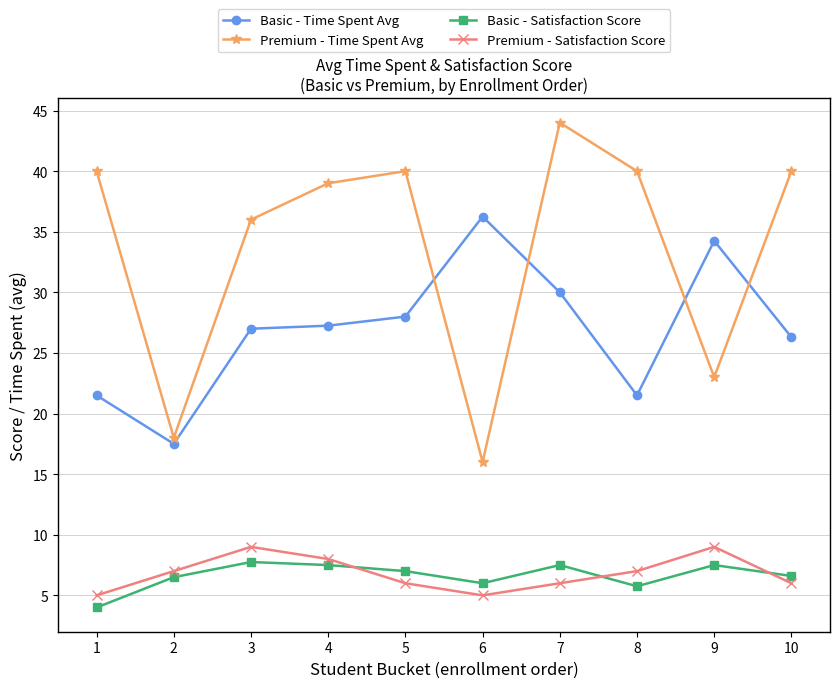

How many data points does each series have?

10